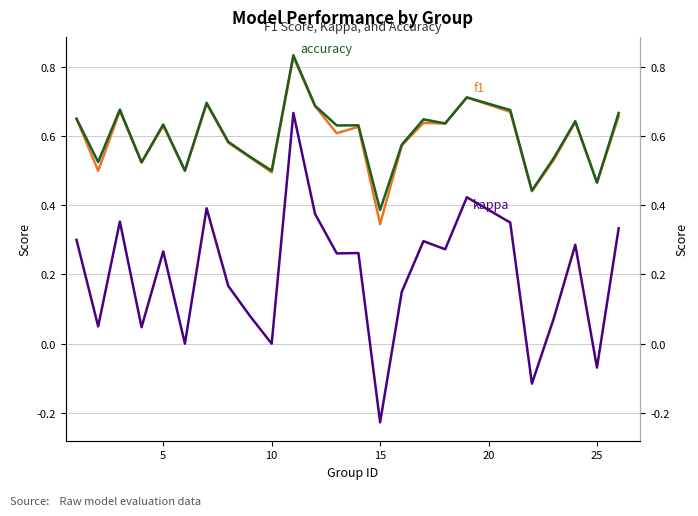

What is the minimum value shown in the chart?

-0.2